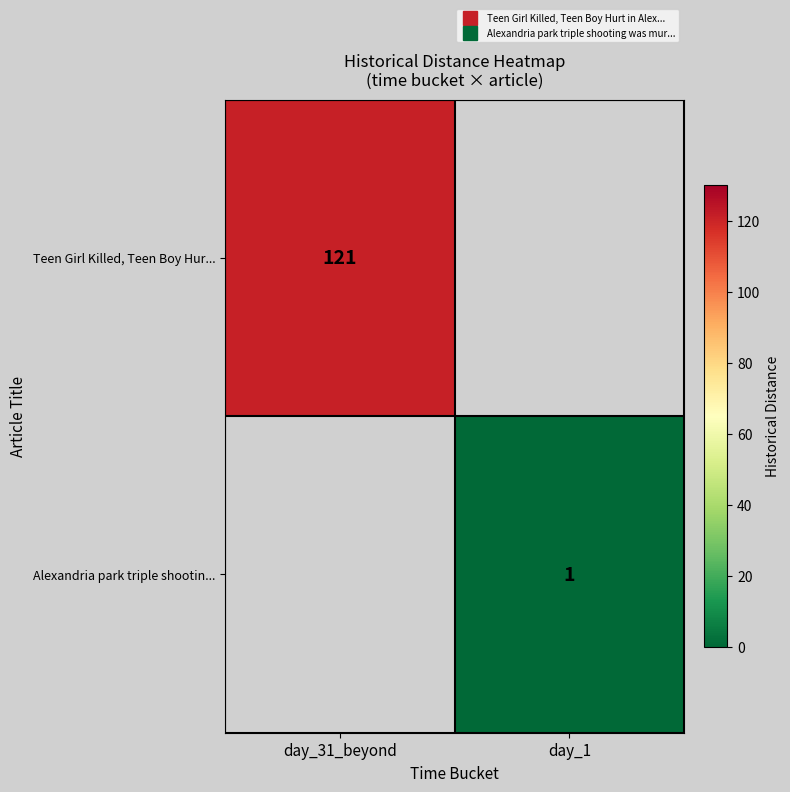

Is the value of Alexandria park triple shootin... at day_1 greater than the value of Teen Girl Killed, Teen Boy Hur... at day_31_beyond?

No